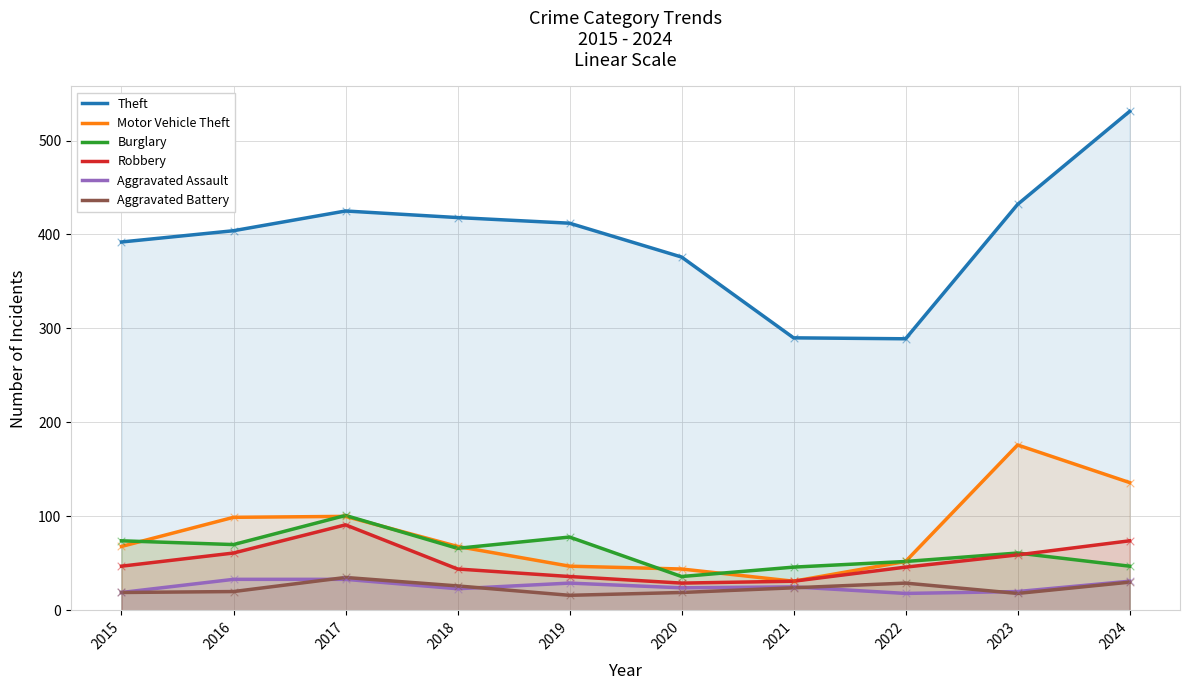

Which series contains the highest Y value?

Theft